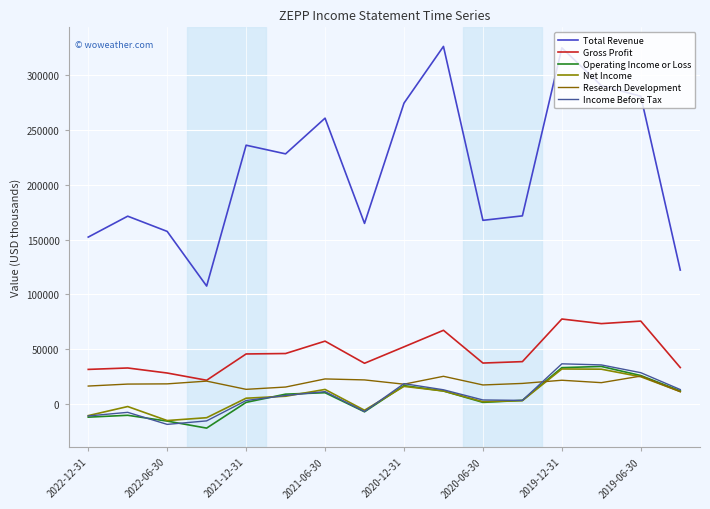

Does the chart display data point markers on the line(s)?

No